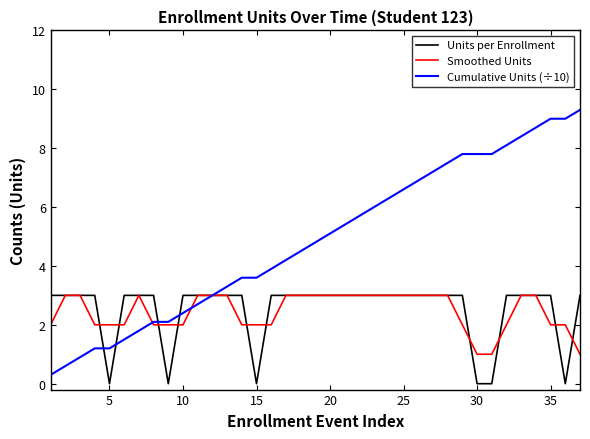

What is the highest value of the Units per Enrollment series?

3.0